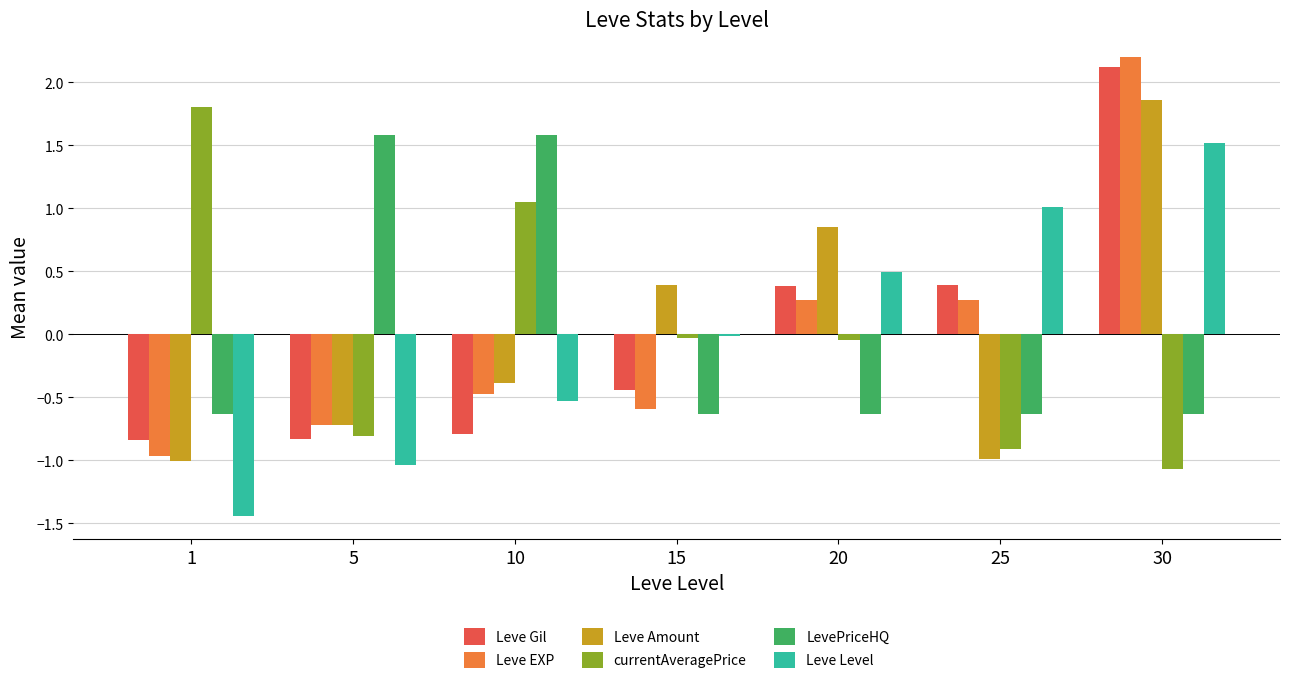

At which label does Leve EXP reach its peak?

30